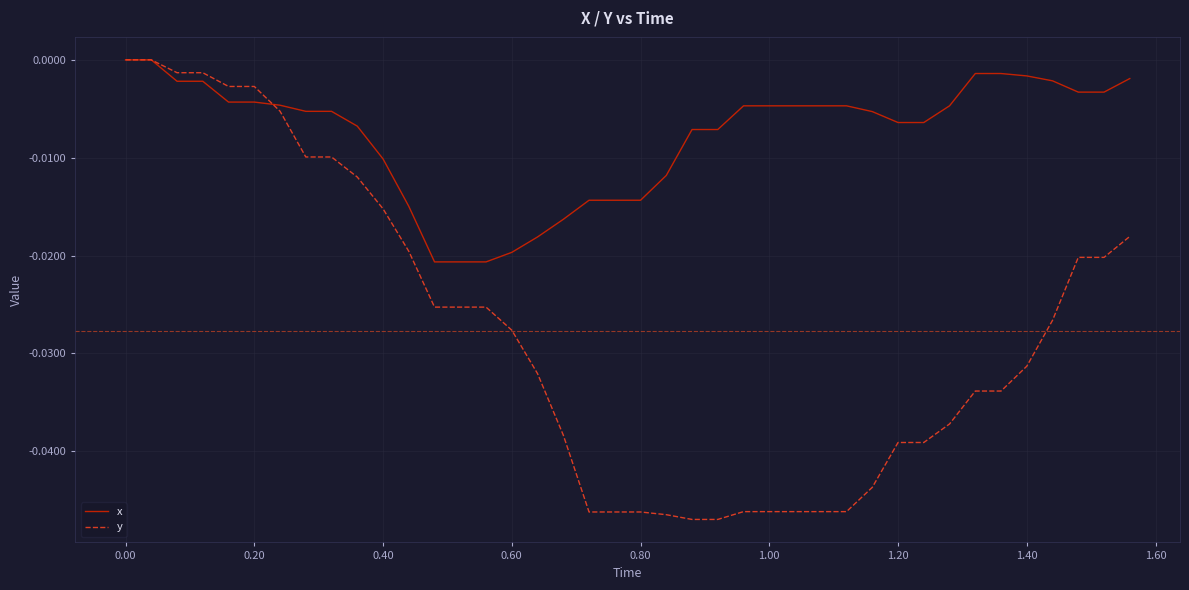

Which series has the widest spread of values?

y